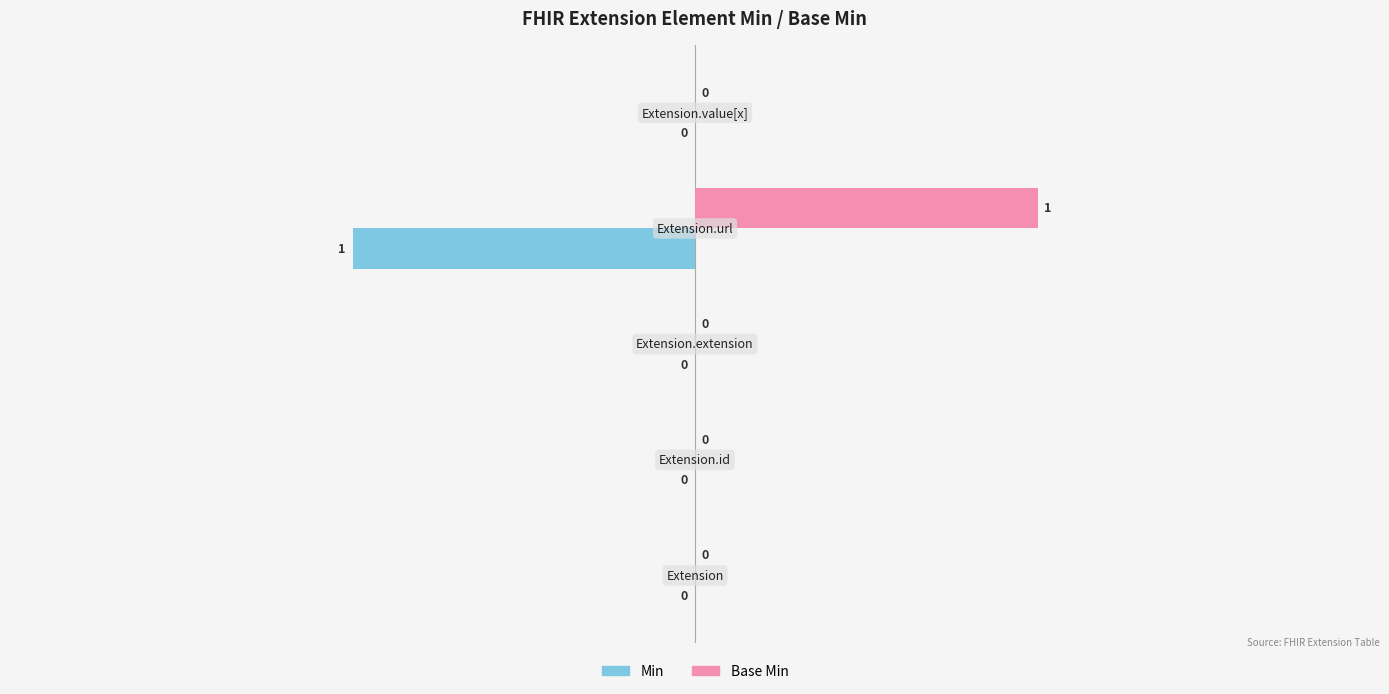

Which series has the largest range (max minus min)?

Min